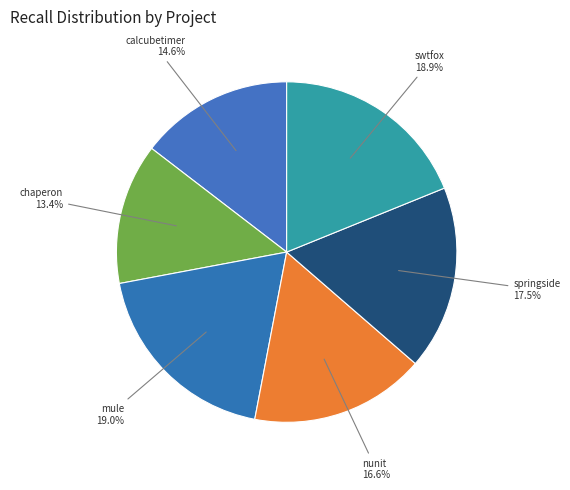

How many slices are in this pie chart?

6